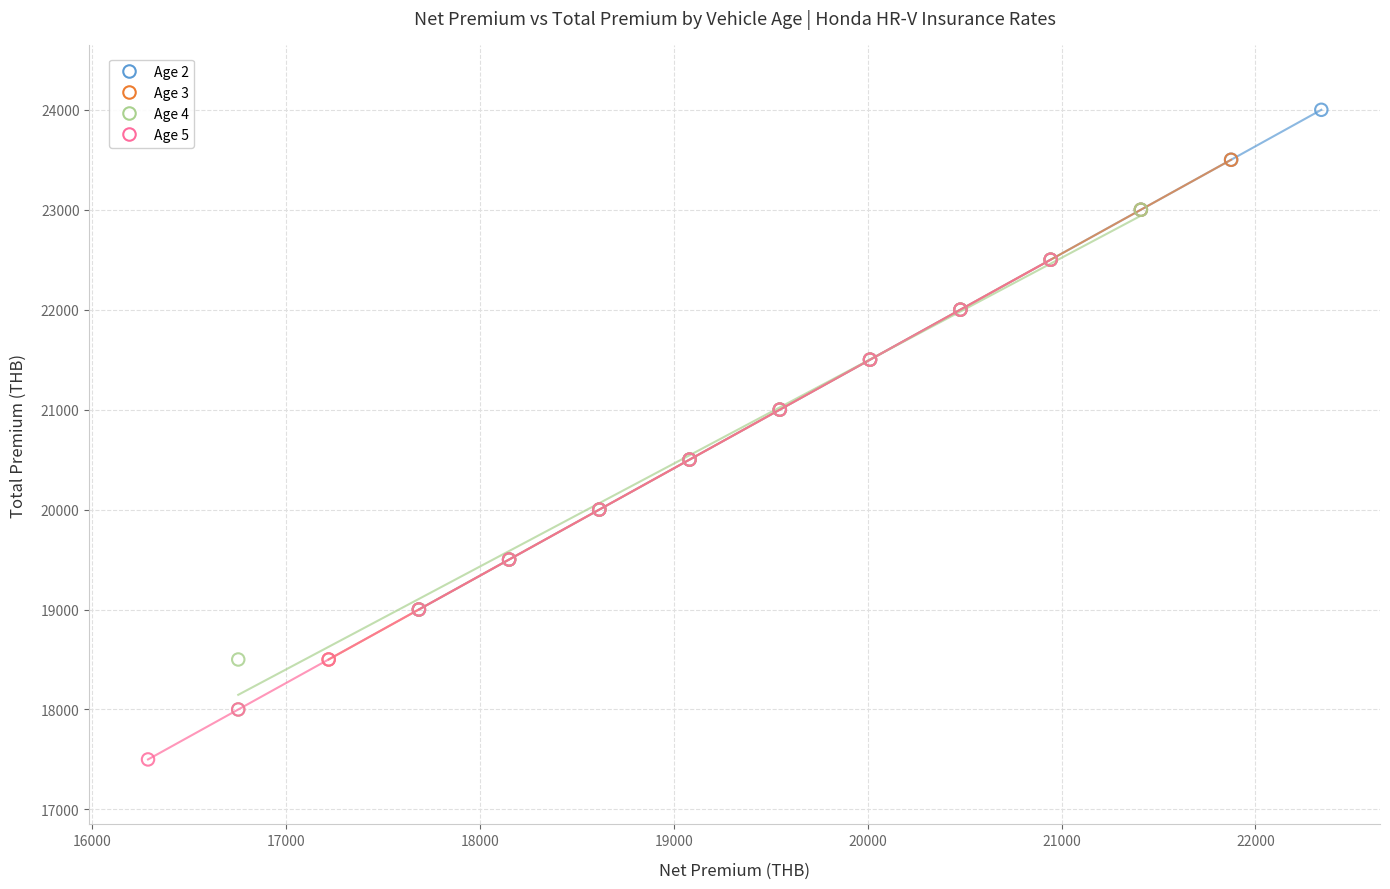

Which series reaches the minimum Y coordinate?

Age 5